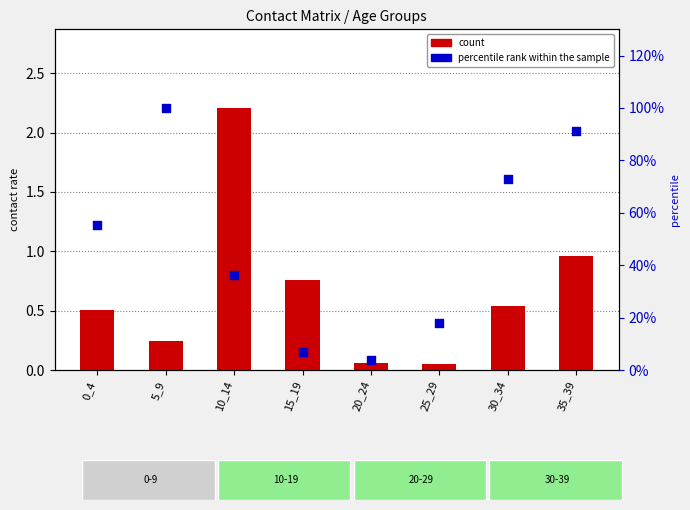

Which series contains the highest Y value?

count